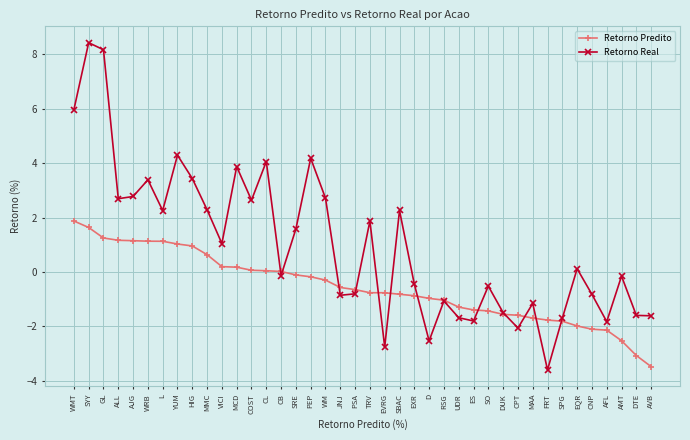

What is the value of the Retorno Predito point at the 26th from the left?

-1.0